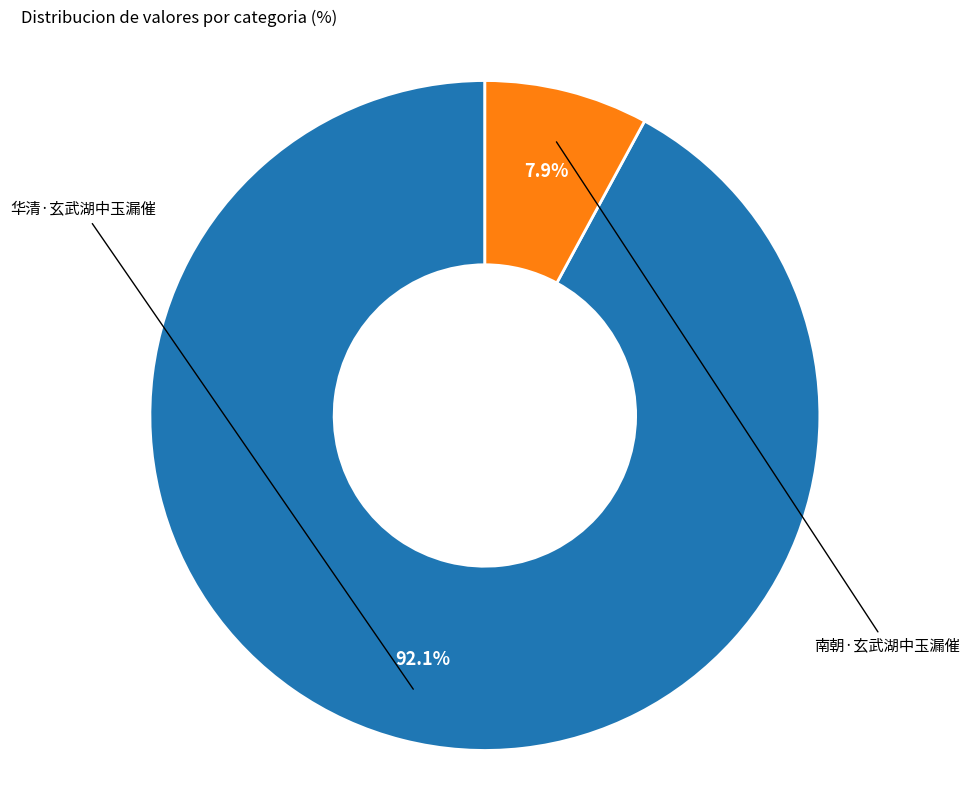

Is there any slice that represents more than half of the pie?

Yes